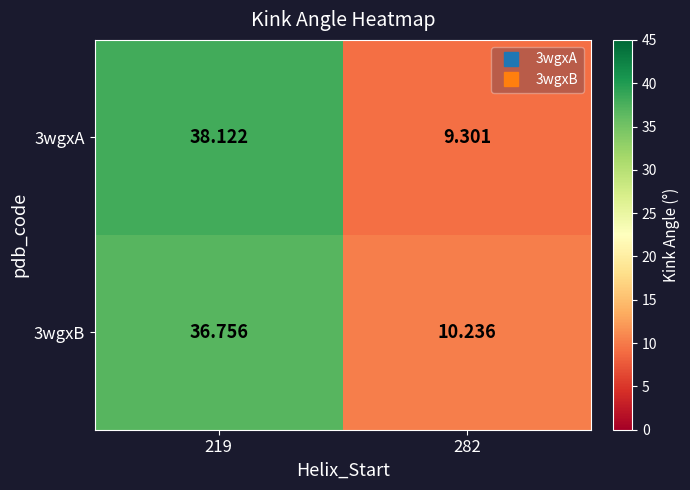

List the series in order of their overall mean, lowest first.

3wgxB, 3wgxA